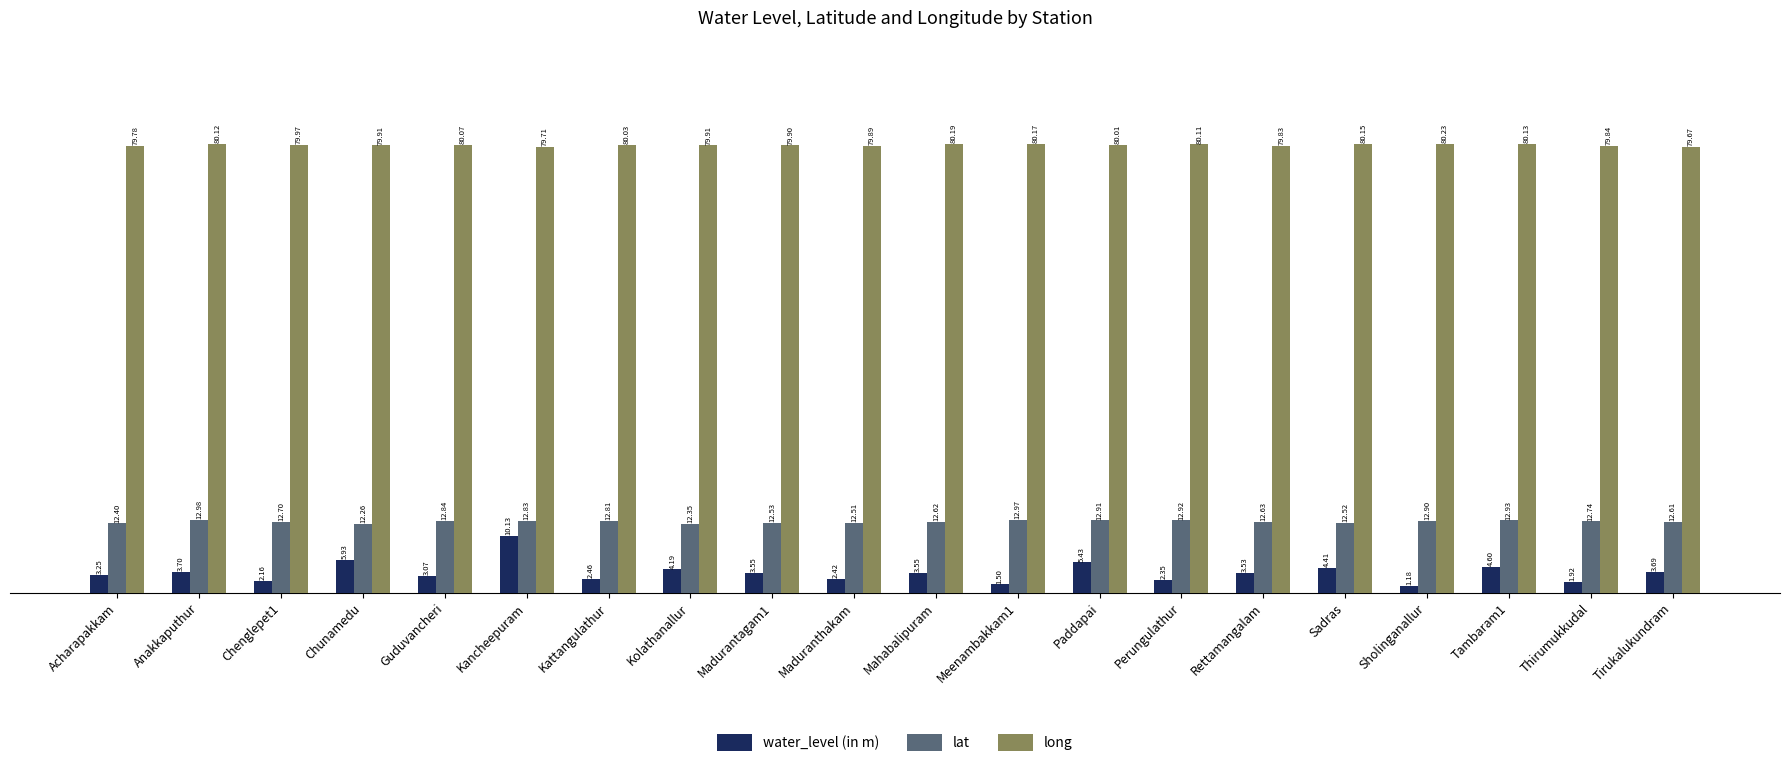

At which label is water_level (in m) closest to 5?

Tambaram1